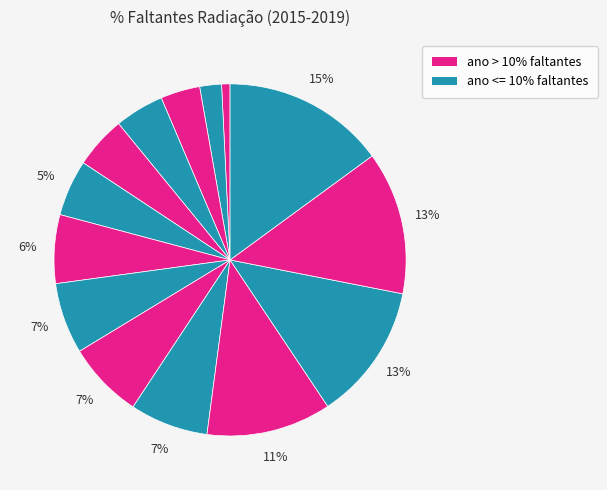

Count the number of slices in the pie.

14